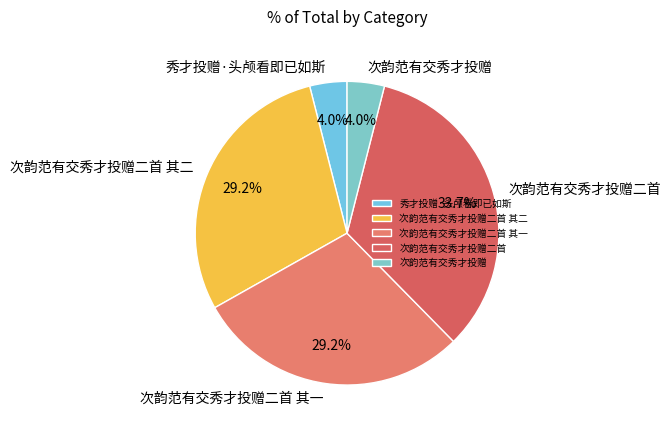

Does any single category account for the majority?

No